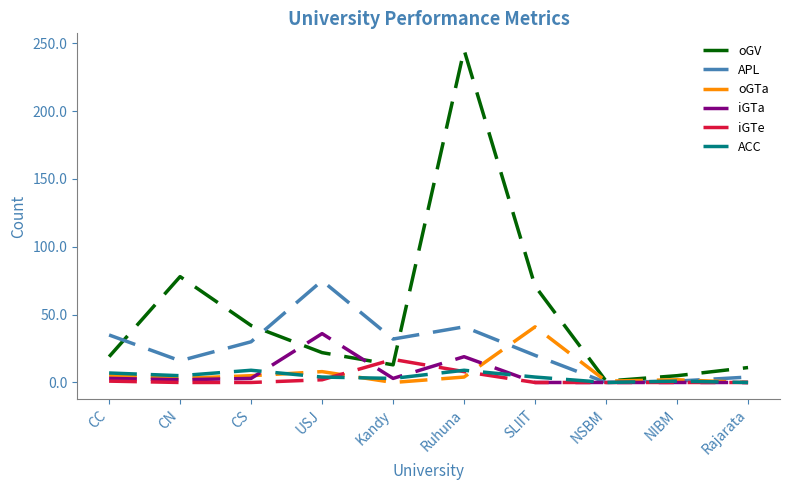

At which category is the sum across all series the highest?

Ruhuna